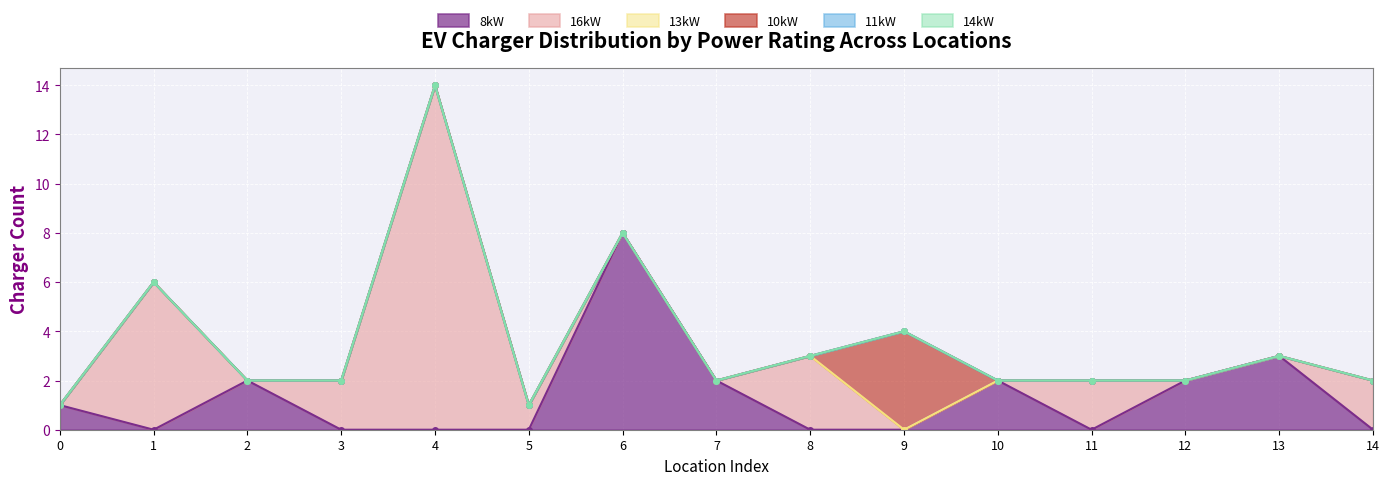

How many data points does each series have?

15